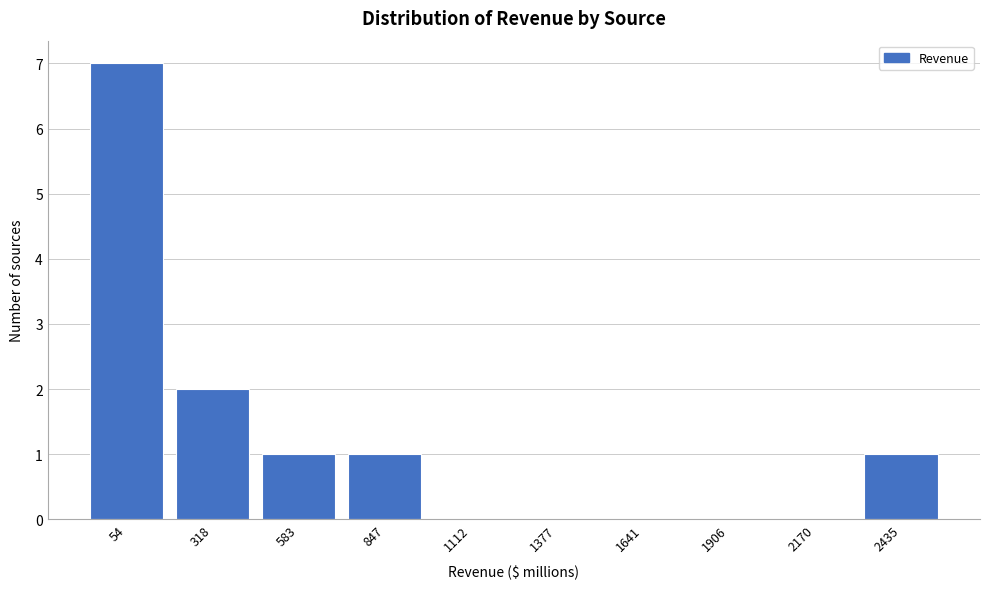

Reading right to left, list all the values displayed in this chart.

2435=1	2170=0	1906=0	1641=0	1377=0	1112=0	847=1	583=1	318=2	54=7